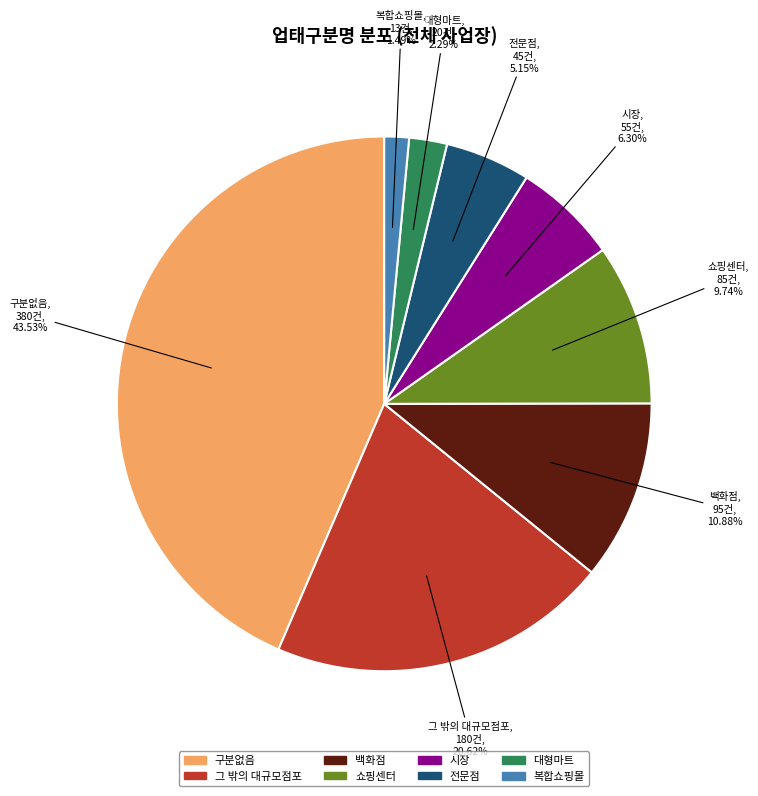

Does 그 밖의 대규모점포 account for over 50% of the chart?

No